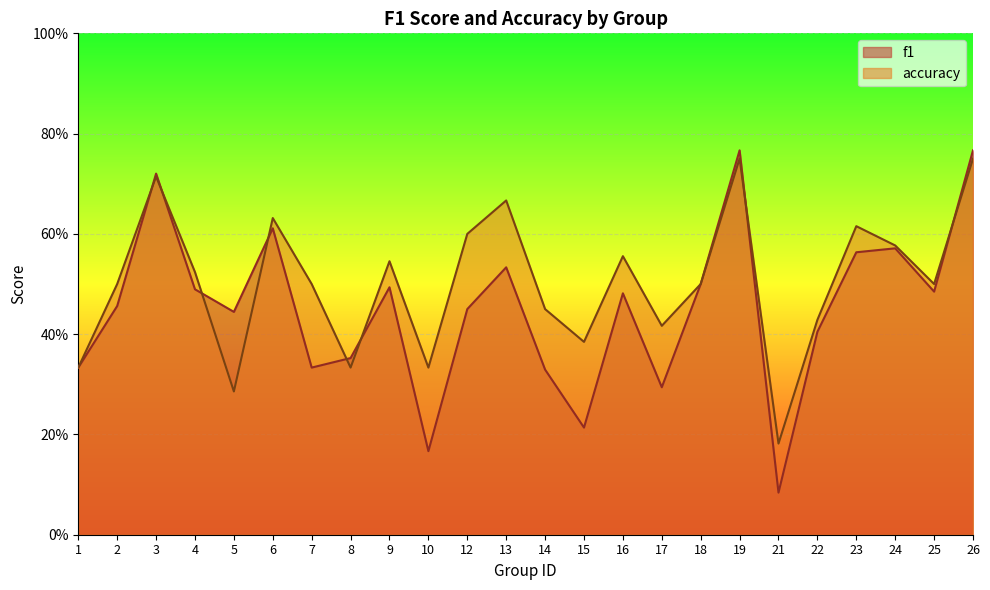

Which category has the lowest value in the accuracy series?

21